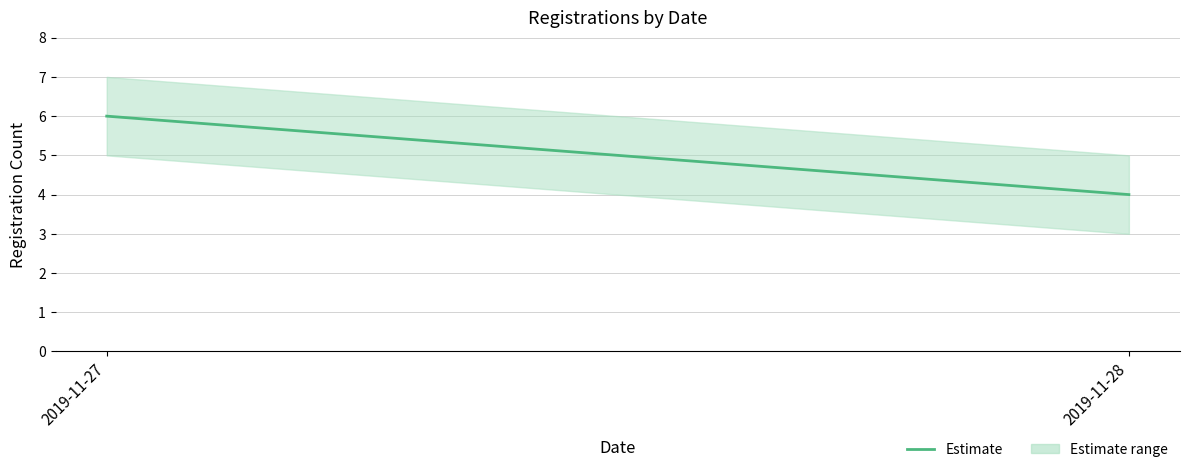

What is the difference between the maximum and minimum values?

4